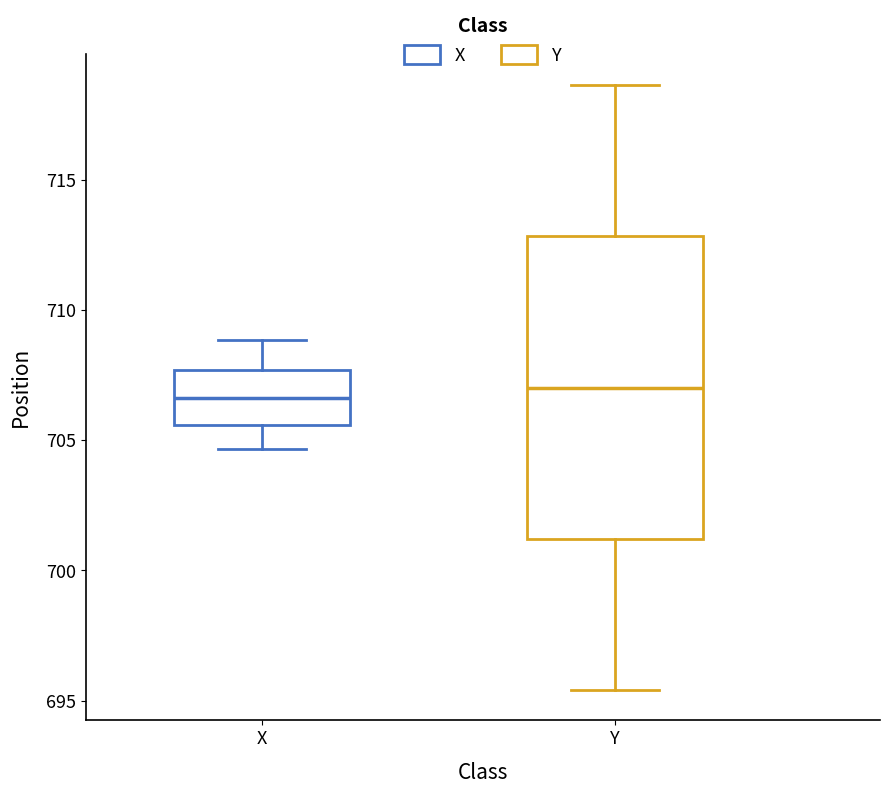

Where does the lower whisker of the box for Y end on the y-axis? The values are not printed on the chart, so give them approximately, as read against the axis.

695.5